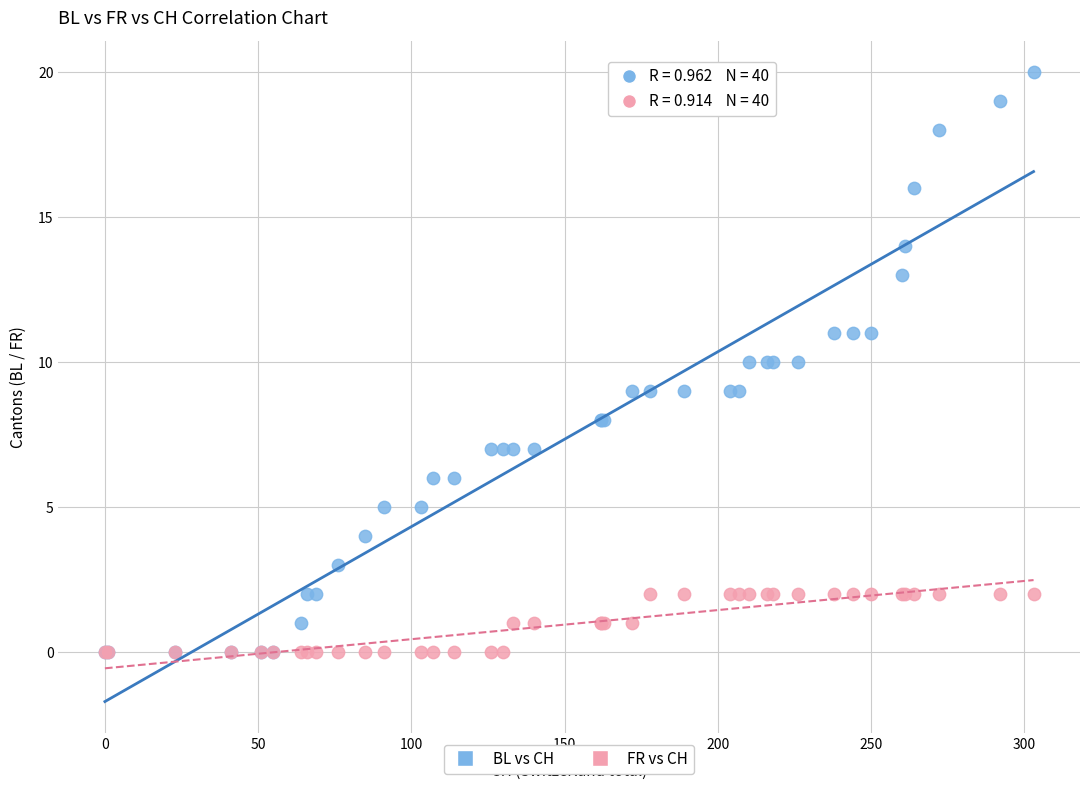

What are all the series names shown in the legend?

BL vs CH, FR vs CH